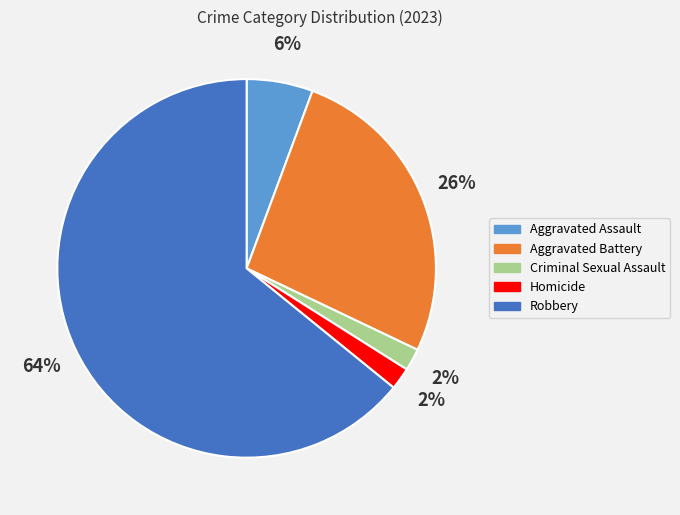

To the nearest percent, what is the combined percentage of Robbery and Aggravated Assault?

70%